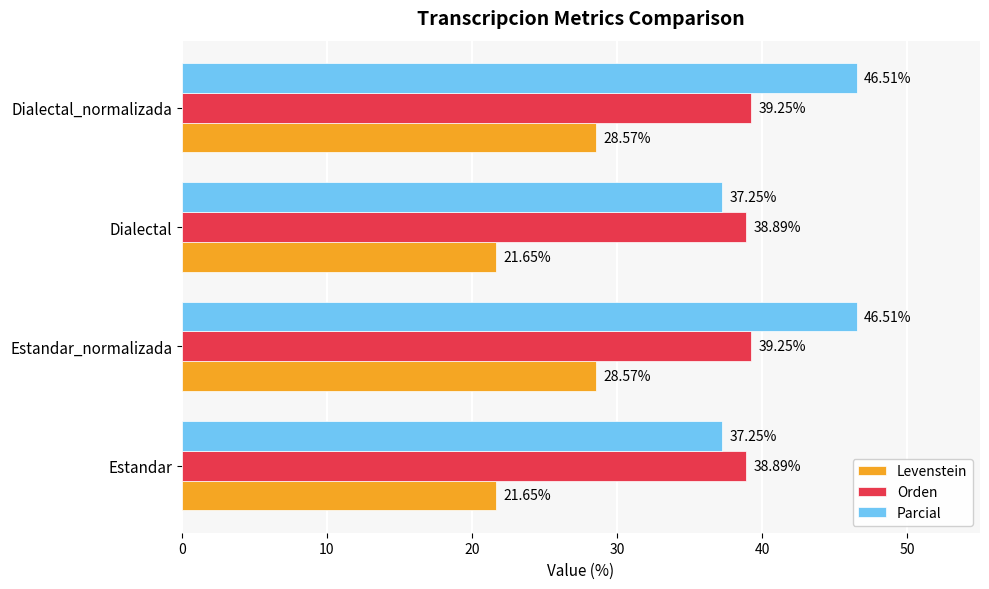

What is the difference between the second highest and second lowest values in the Levenstein series?

6.9